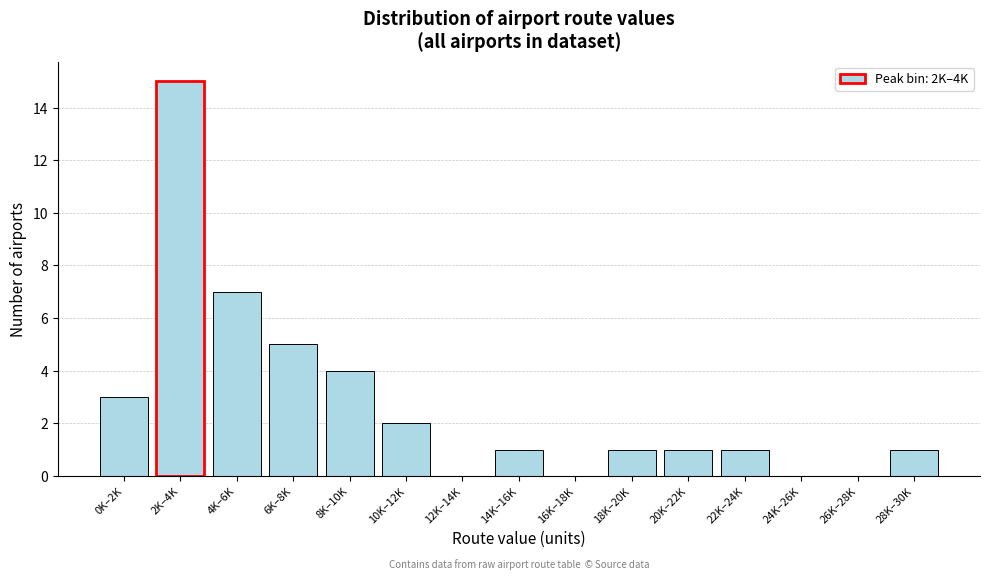

Reading left to right, list all the values displayed in this chart.

0K–2K=3	2K–4K=15	4K–6K=7	6K–8K=5	8K–10K=4	10K–12K=2	12K–14K=0	14K–16K=1	16K–18K=0	18K–20K=1	20K–22K=1	22K–24K=1	24K–26K=0	26K–28K=0	28K–30K=1